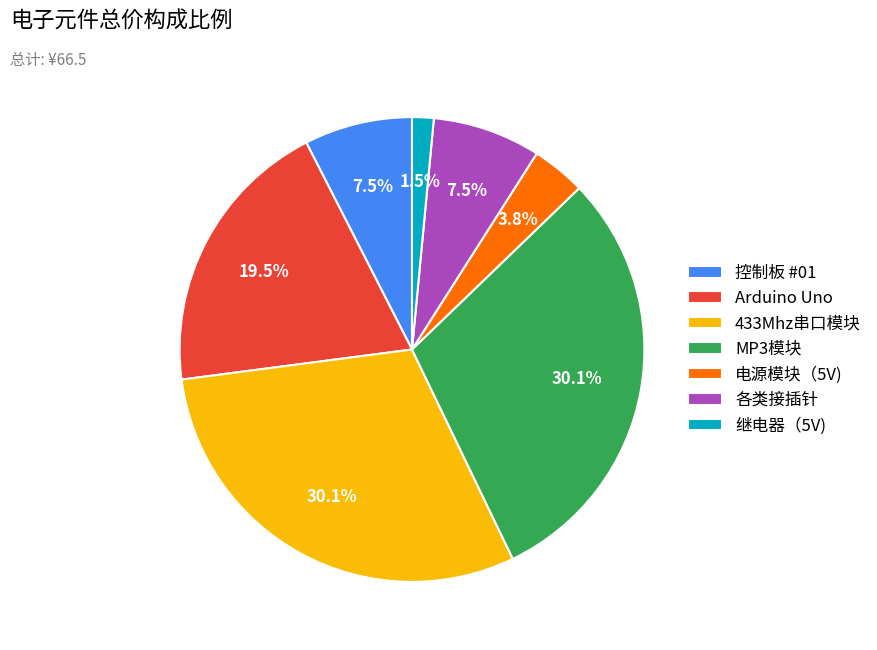

Between Arduino Uno and 继电器（5V), which is larger?

Arduino Uno